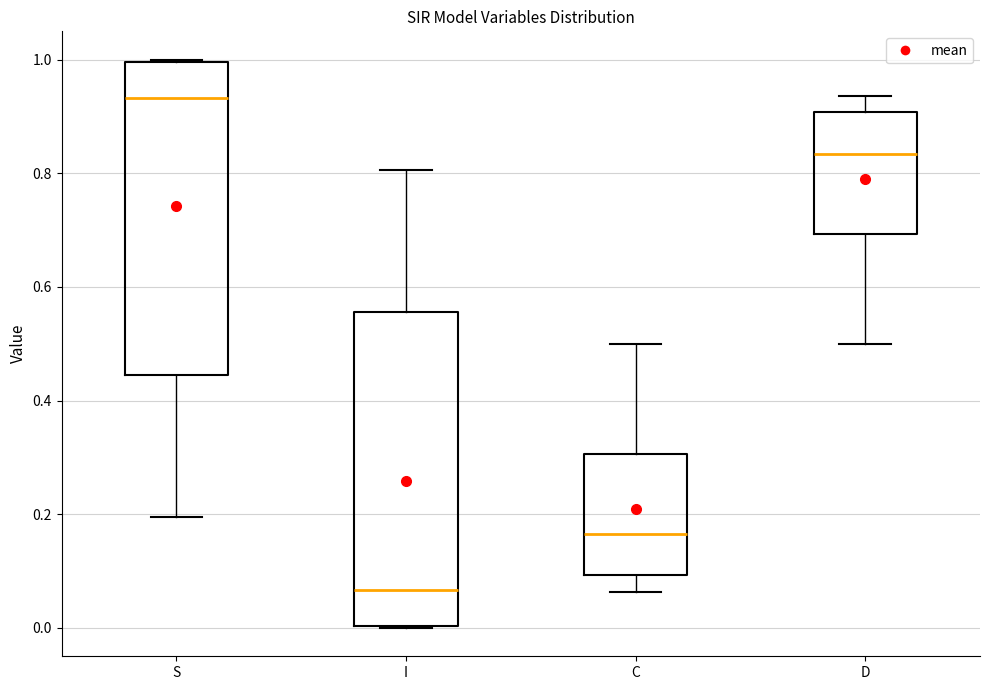

Where does the median line of the box for I sit on the y-axis? The values are not printed on the chart, so give them approximately, as read against the axis.

0.06